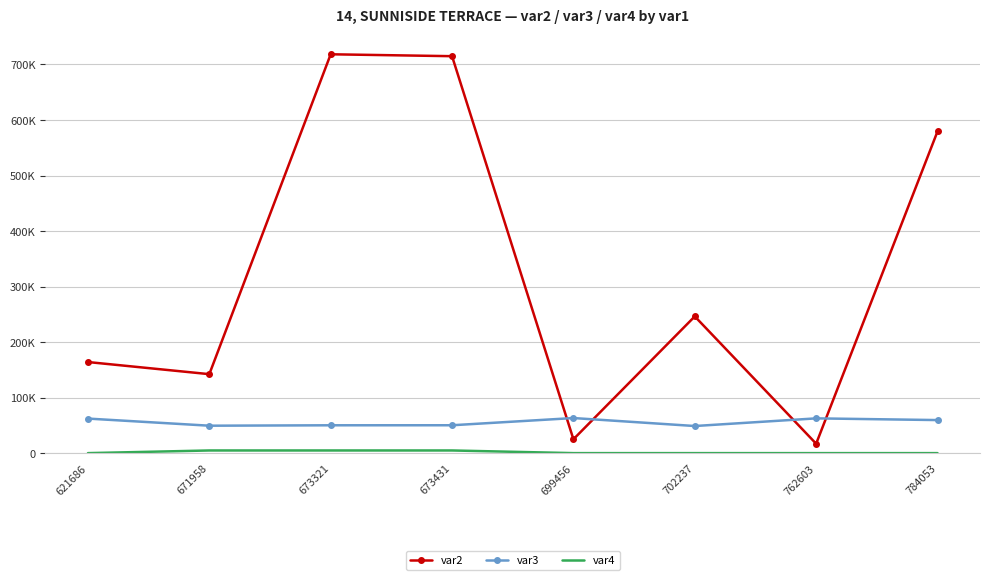

What value does the var2 series have at 621686, to the nearest 10?

164360